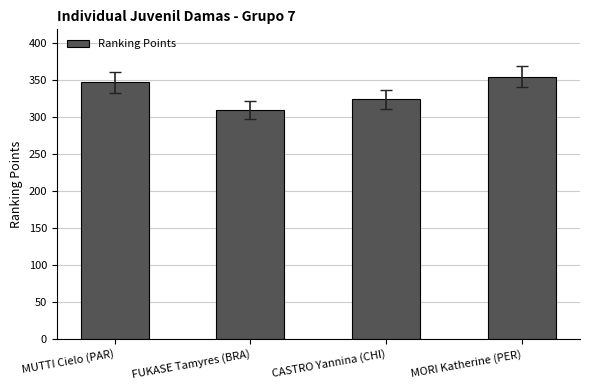

Rank the categories by value from highest to lowest.

MORI Katherine (PER), MUTTI Cielo (PAR), CASTRO Yannina (CHI), FUKASE Tamyres (BRA)